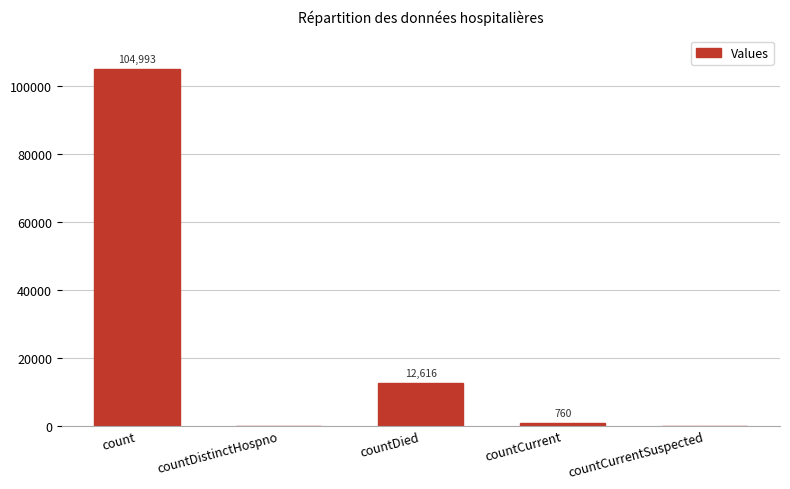

The chart shows a value of 104993 at count. True or false?

True